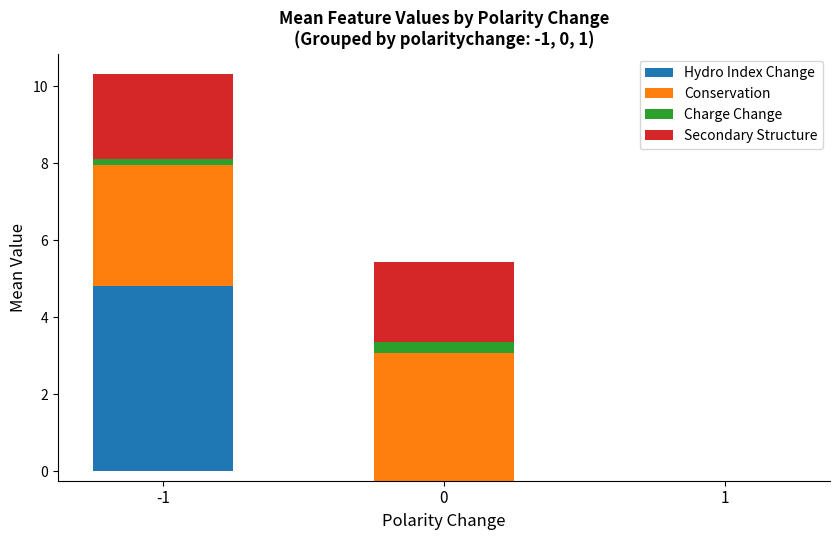

Is it true that Charge Change equals 0.3 at 0?

True